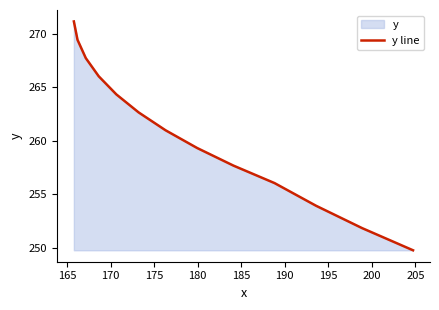

What is the sum of all values?

3391.0